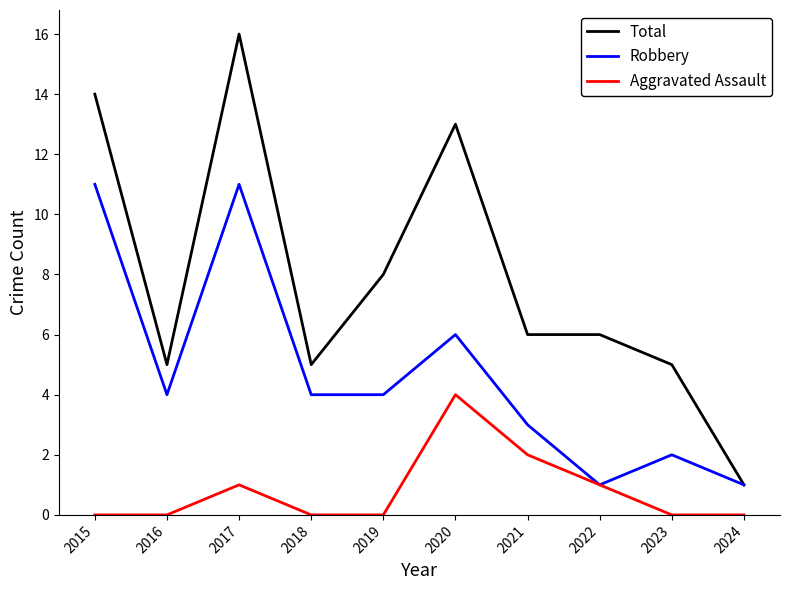

Is it true that Robbery equals 0 at 2024?

False